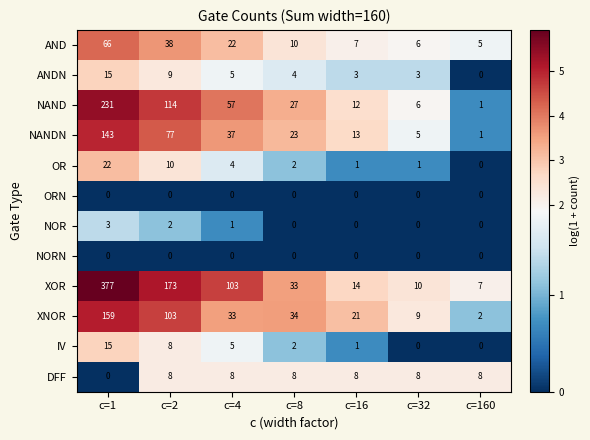

What is the difference between the maximum and minimum values in the IV series?

15